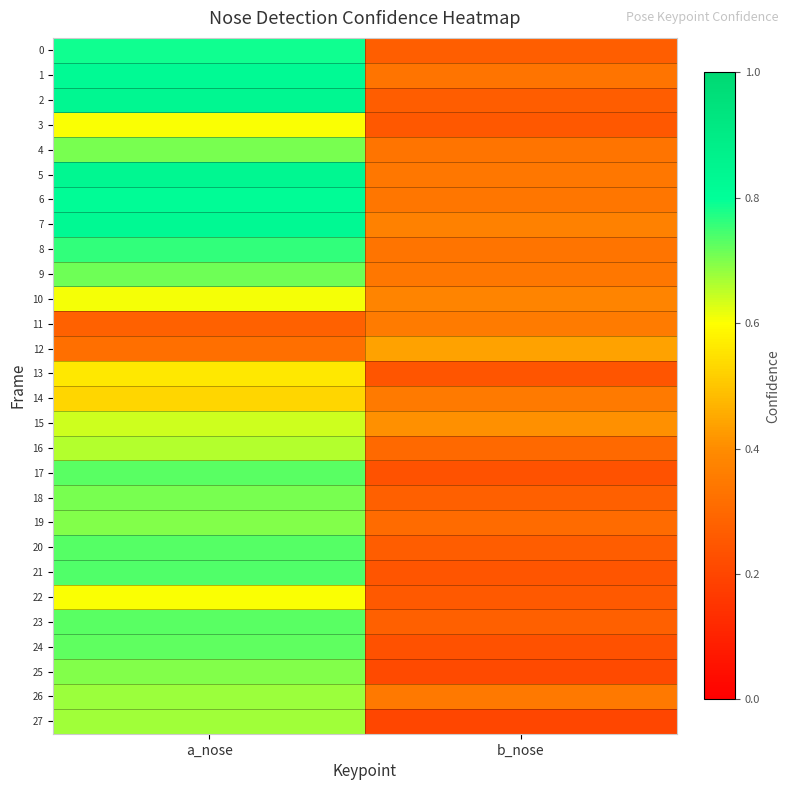

Reading left to right, transcribe all the data shown in this chart.

0: a_nose=0.8	b_nose=0.3
1: a_nose=0.8	b_nose=0.3
2: a_nose=0.8	b_nose=0.3
3: a_nose=0.6	b_nose=0.3
4: a_nose=0.7	b_nose=0.3
5: a_nose=0.8	b_nose=0.3
6: a_nose=0.8	b_nose=0.3
7: a_nose=0.8	b_nose=0.4
8: a_nose=0.8	b_nose=0.3
9: a_nose=0.7	b_nose=0.3
10: a_nose=0.6	b_nose=0.4
11: a_nose=0.3	b_nose=0.4
12: a_nose=0.3	b_nose=0.4
13: a_nose=0.6	b_nose=0.2
14: a_nose=0.5	b_nose=0.3
15: a_nose=0.6	b_nose=0.4
16: a_nose=0.7	b_nose=0.3
17: a_nose=0.7	b_nose=0.2
18: a_nose=0.7	b_nose=0.3
19: a_nose=0.7	b_nose=0.3
20: a_nose=0.7	b_nose=0.3
21: a_nose=0.7	b_nose=0.2
22: a_nose=0.6	b_nose=0.3
23: a_nose=0.7	b_nose=0.3
24: a_nose=0.7	b_nose=0.2
25: a_nose=0.7	b_nose=0.2
26: a_nose=0.7	b_nose=0.3
27: a_nose=0.7	b_nose=0.2